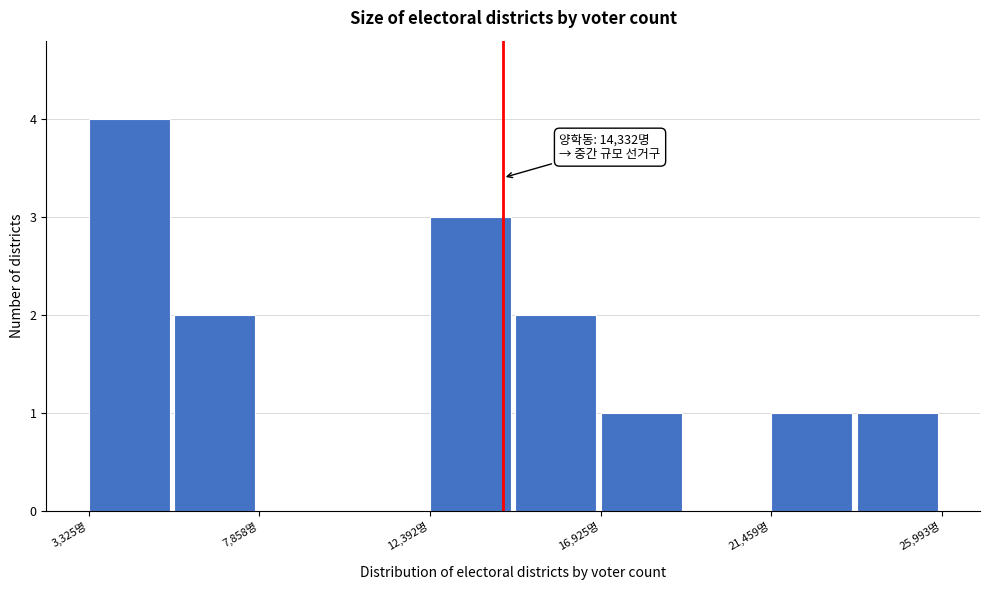

Over which range of the x-axis is the bar tallest?

3500 to 5500